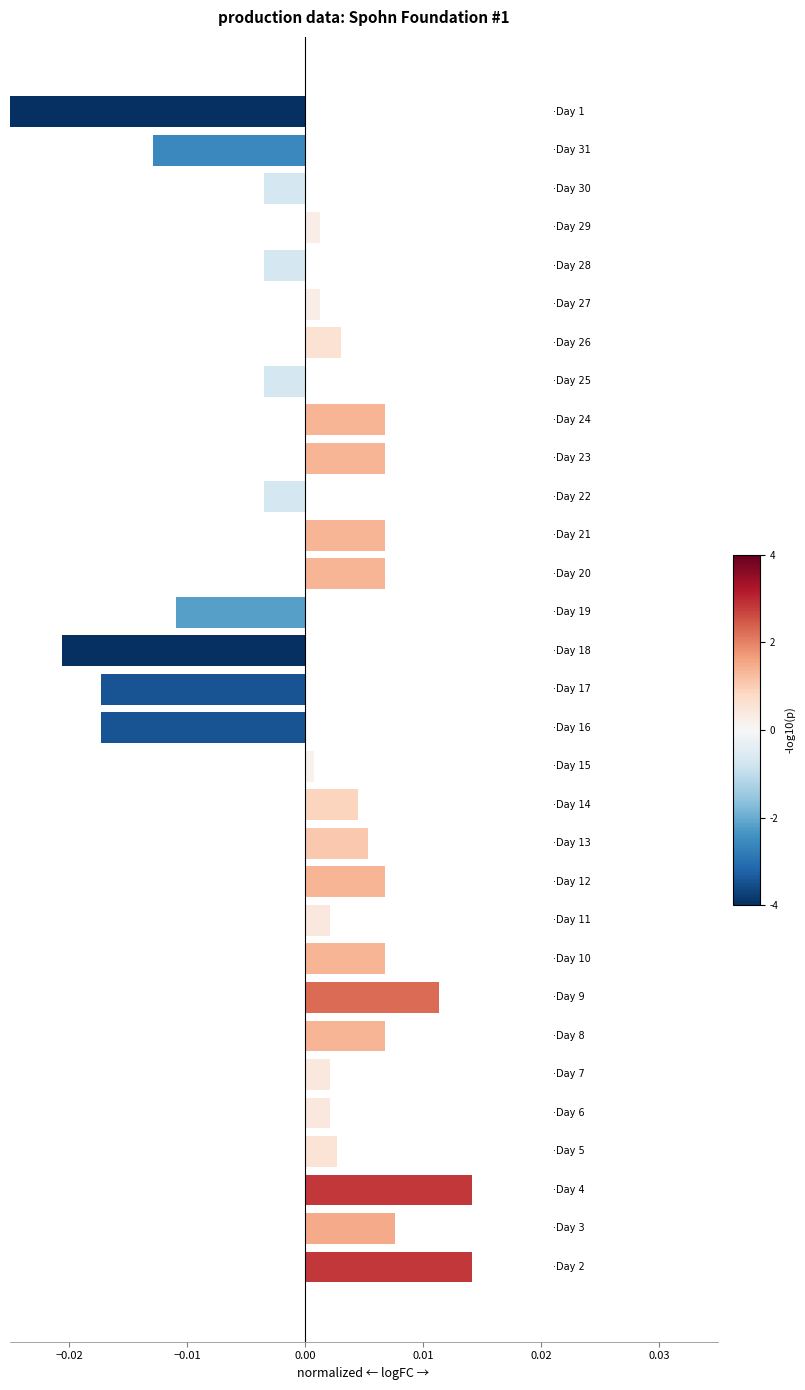

How many data points are above 0?

21